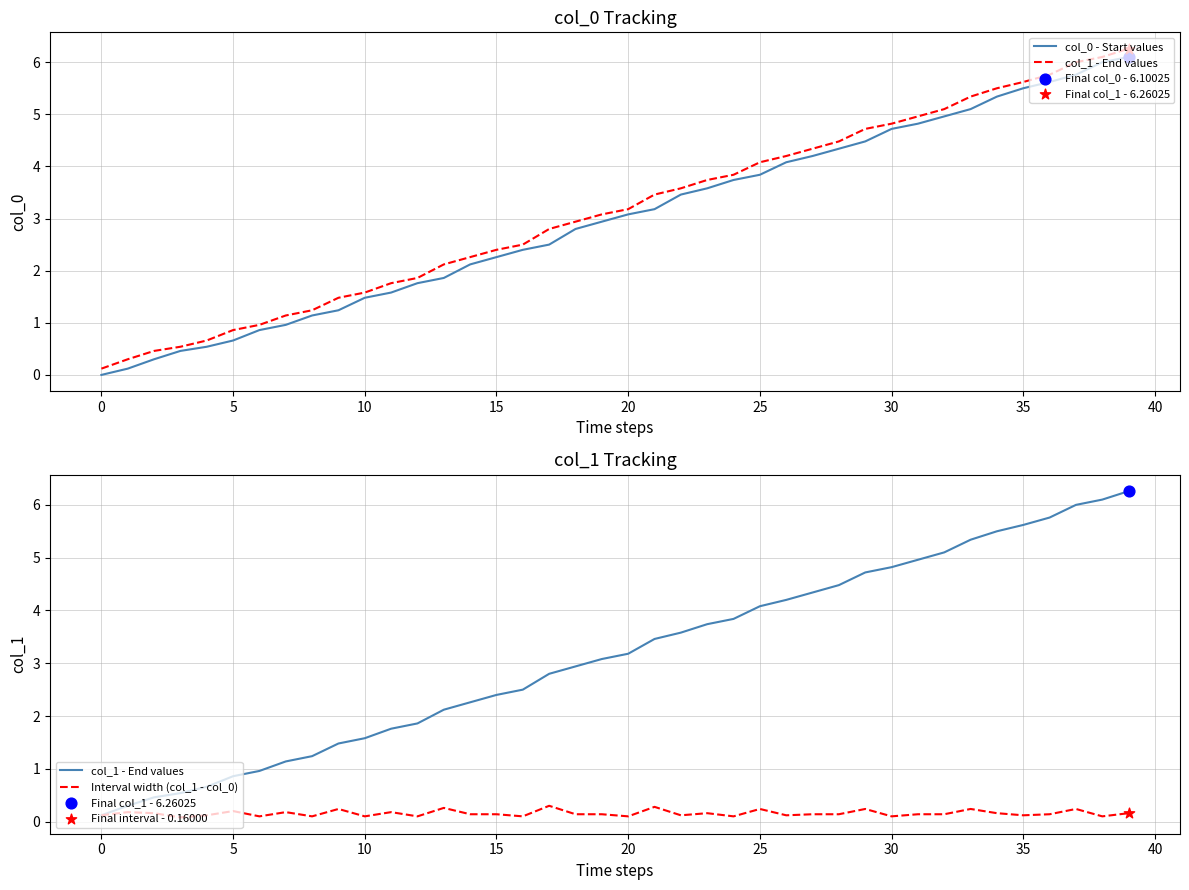

Which series contains the lowest Y value?

col_0 - Start values